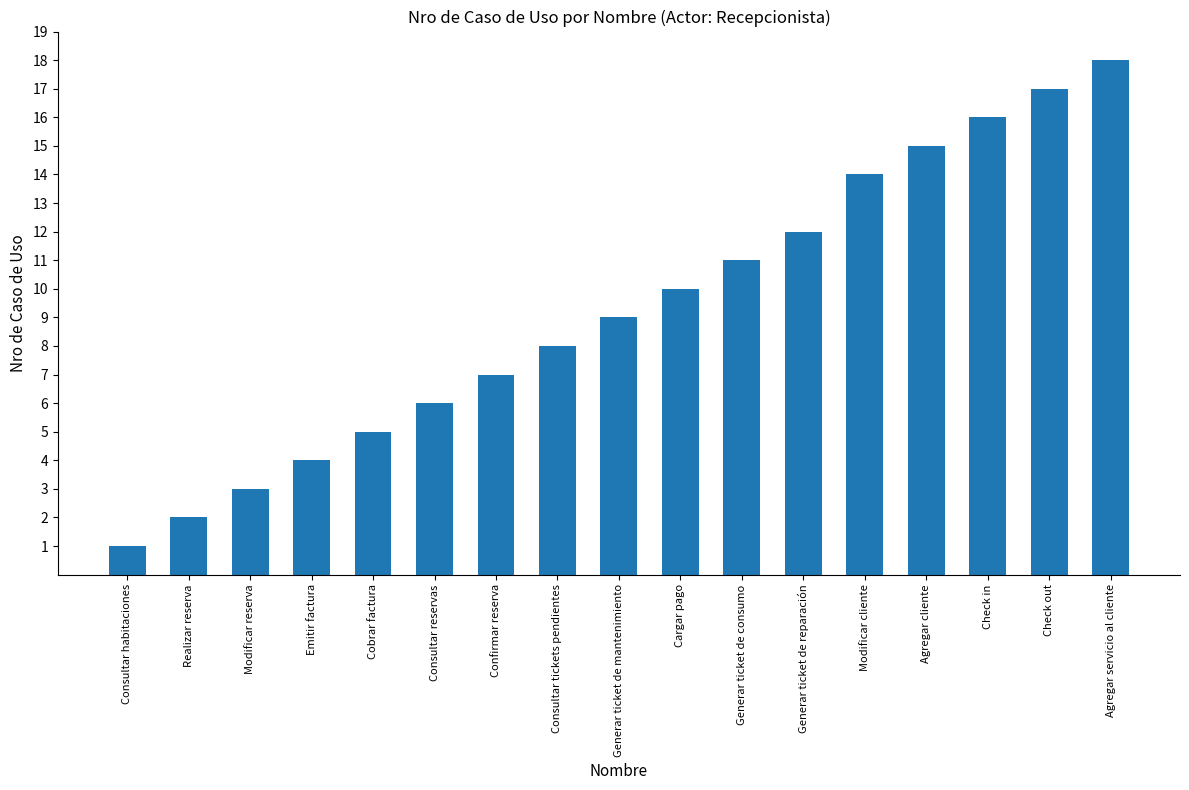

What is the difference between the second highest and minimum values?

16